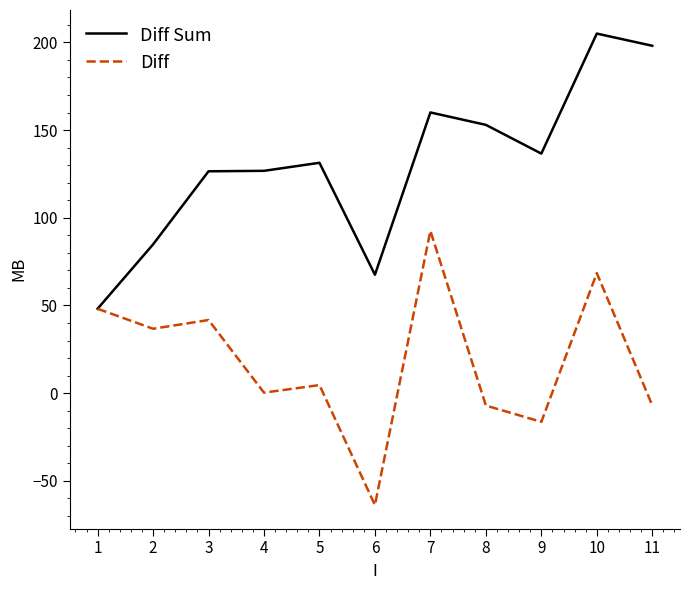

The Diff series shows -7.1 at 8. True or false?

True